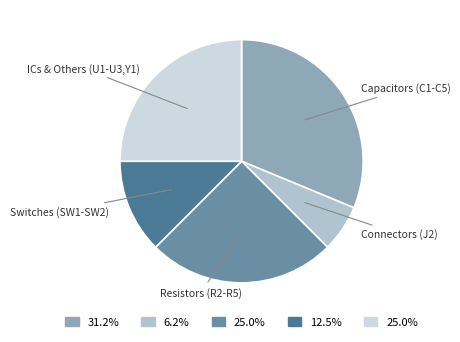

How many slices are in this pie chart?

5